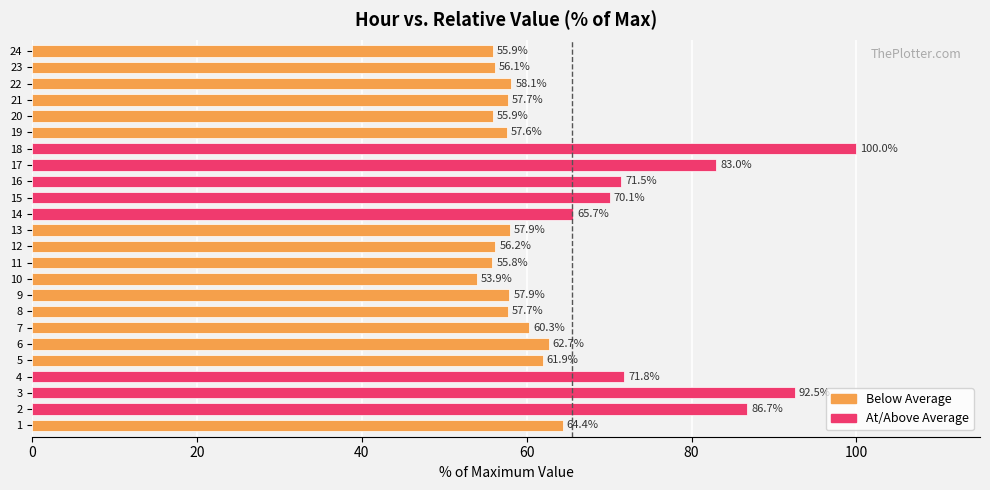

The chart shows a value of 92.5 at 3. True or false?

True